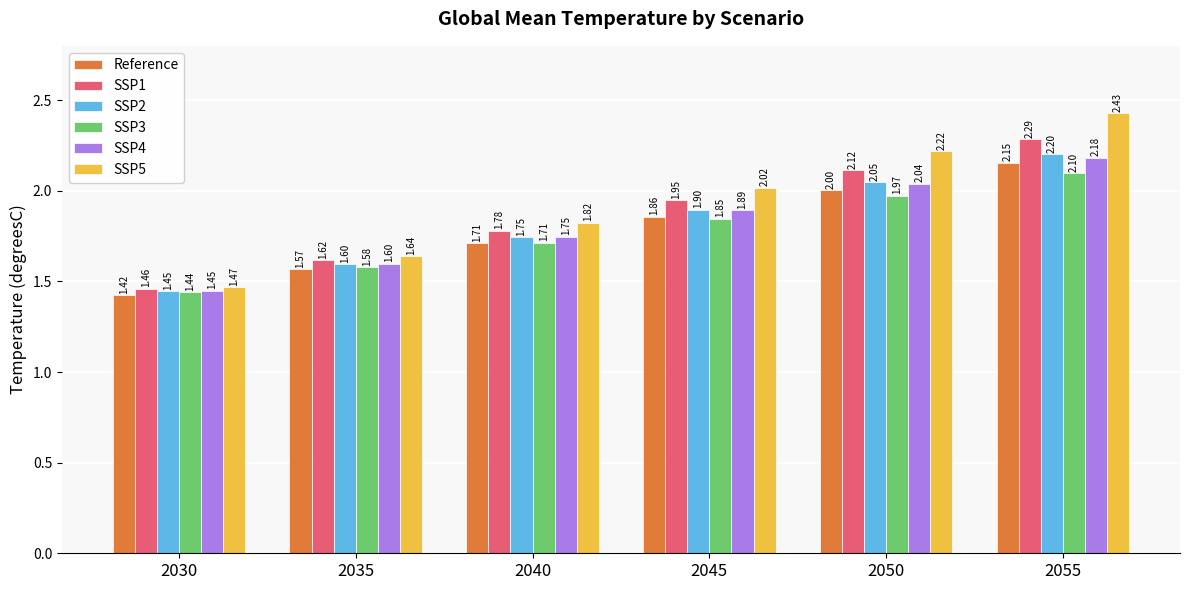

Does the chart contain stacked bars?

No